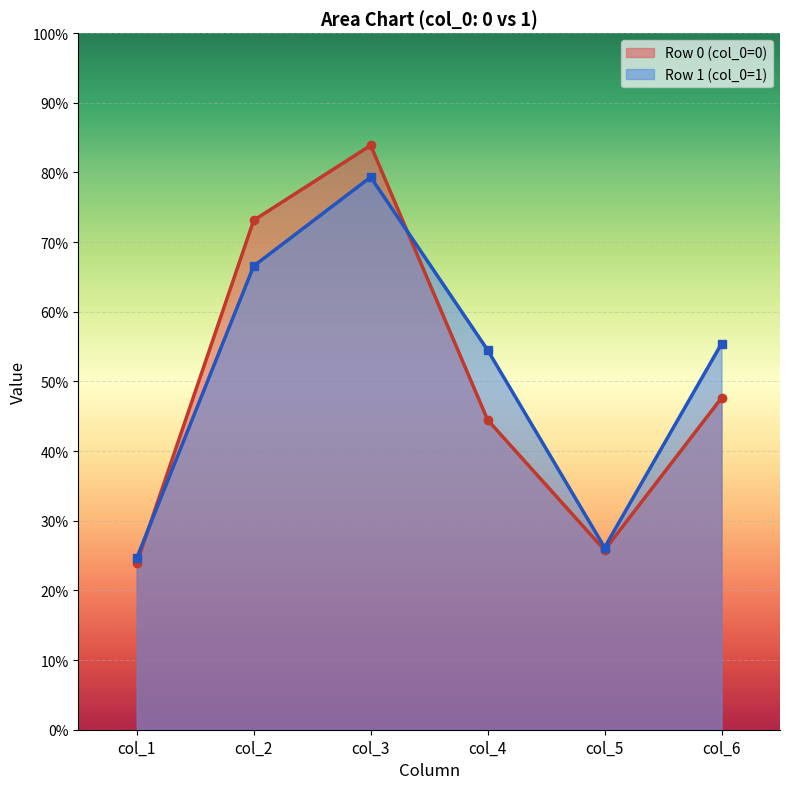

Reading left to right, what are all the values shown in this chart?

col_1: 0=23.9	1=24.6
col_2: 0=73.1	1=66.6
col_3: 0=83.9	1=79.3
col_4: 0=44.5	1=54.5
col_5: 0=25.8	1=26.2
col_6: 0=47.6	1=55.4